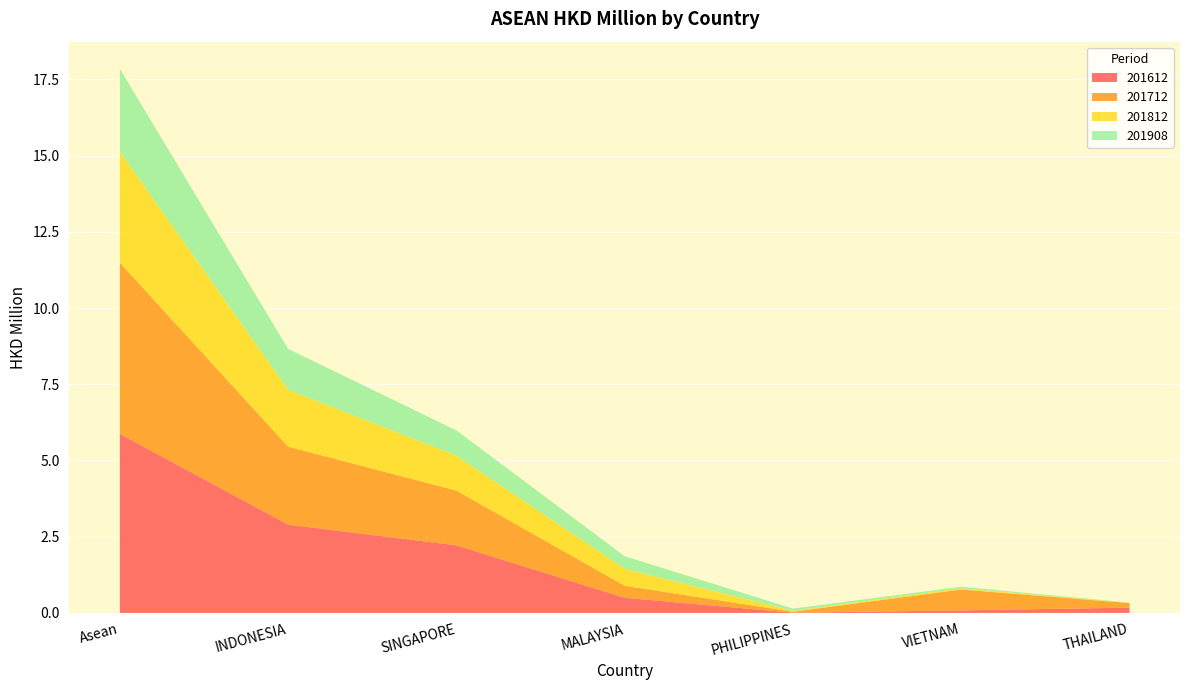

Reading right to left, transcribe all the data shown in this chart.

201612: 0.2	0.1	0.0	0.5	2.2	2.9	5.9
201712: 0.1	0.7	0.0	0.4	1.8	2.6	5.6
201812: 0.0	0.0	0.0	0.6	1.1	1.9	3.6
201908: 0.0	0.1	0.1	0.4	0.8	1.3	2.7